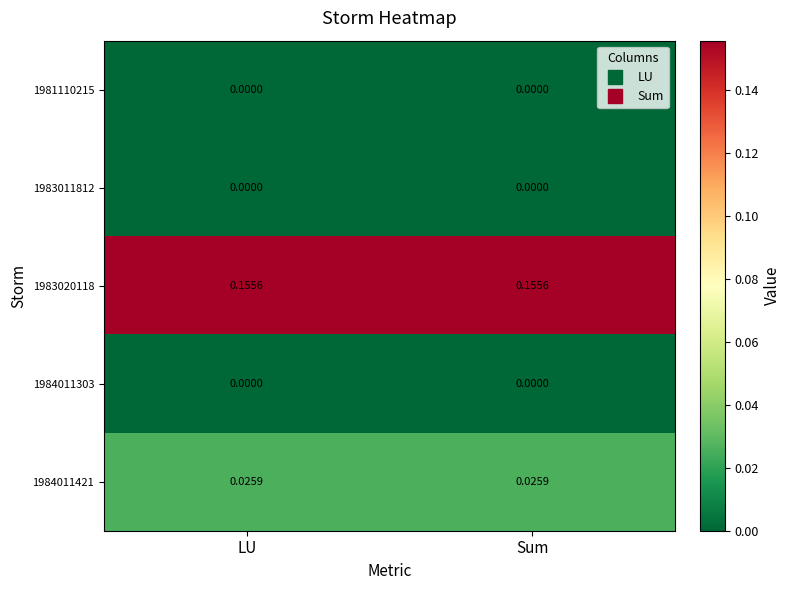

Is the value of 1983020118 at Sum greater than the value of 1984011303 at Sum?

Yes